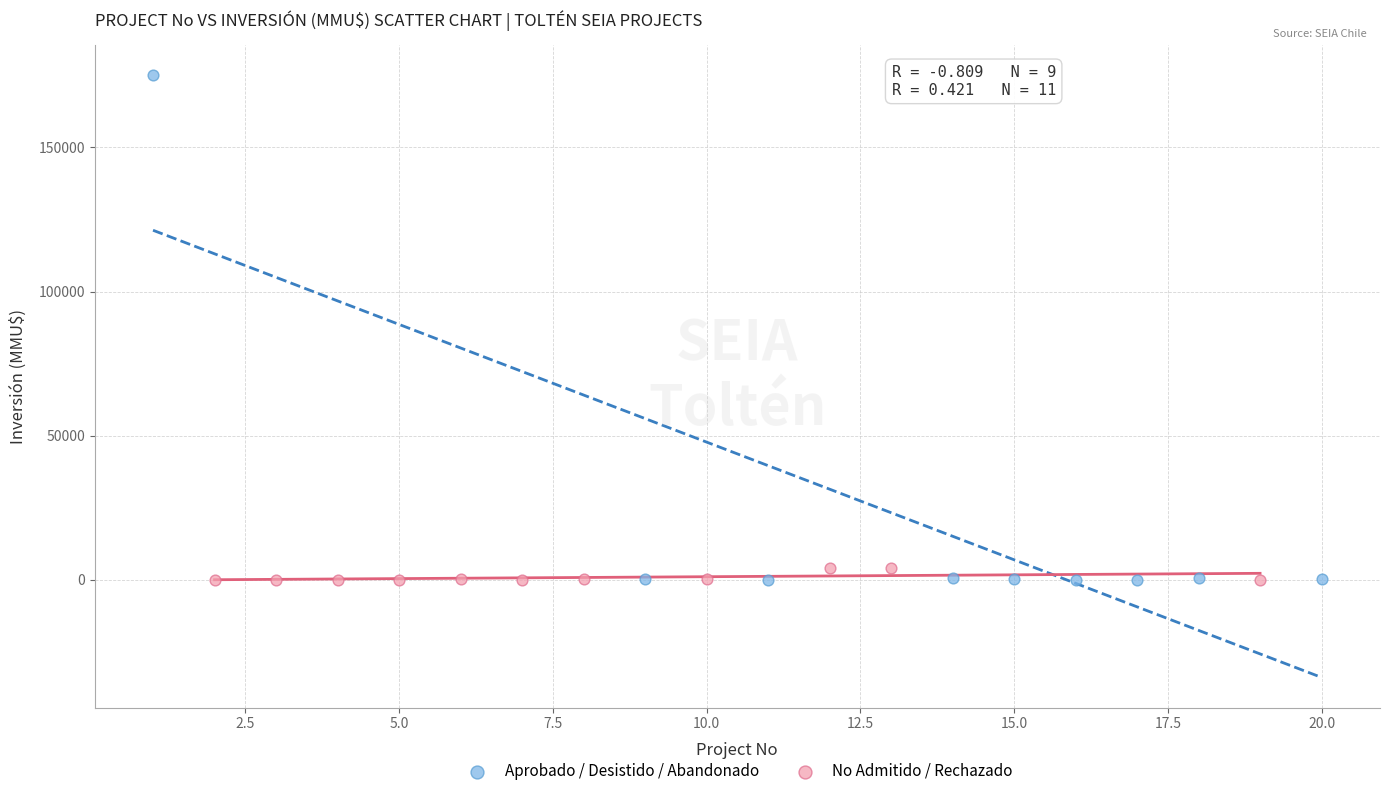

Which series contains the highest Y value?

Aprobado / Desistido / Abandonado